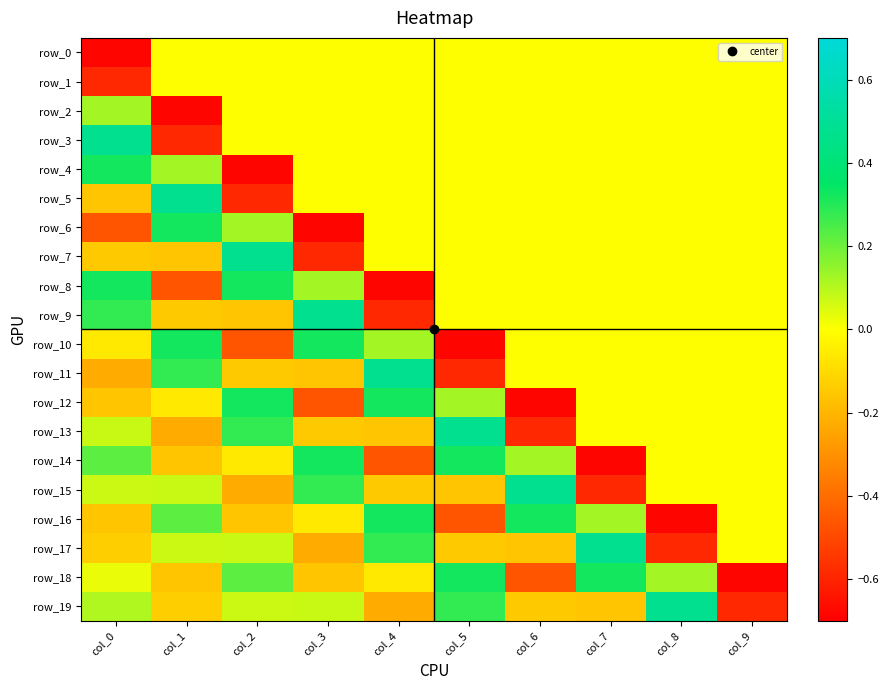

At which category is the sum across all series the highest?

col_7